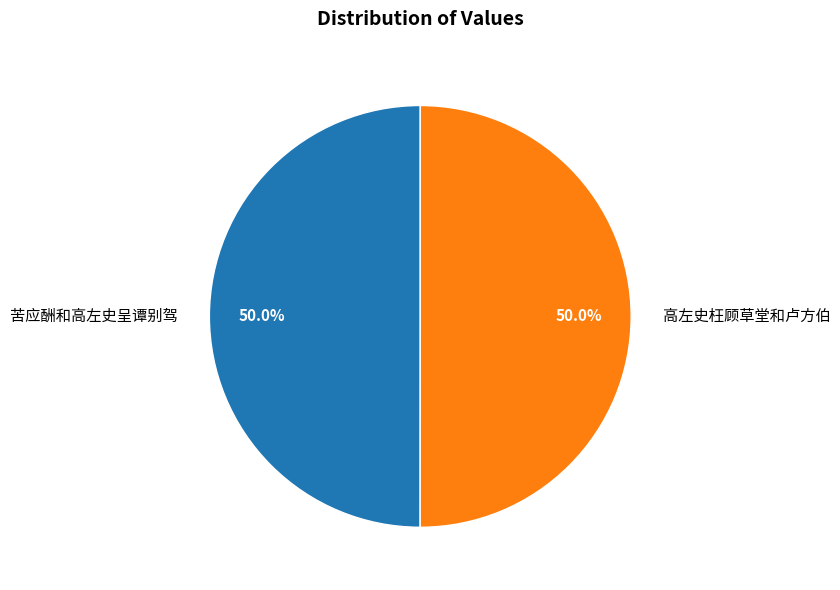

How many segments does this pie chart have?

2